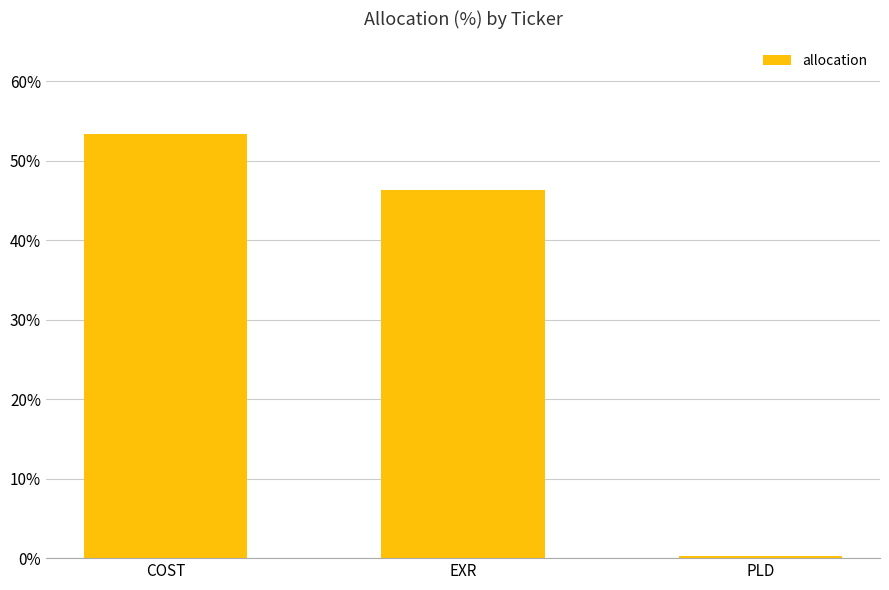

Which category has the highest value across all series?

COST